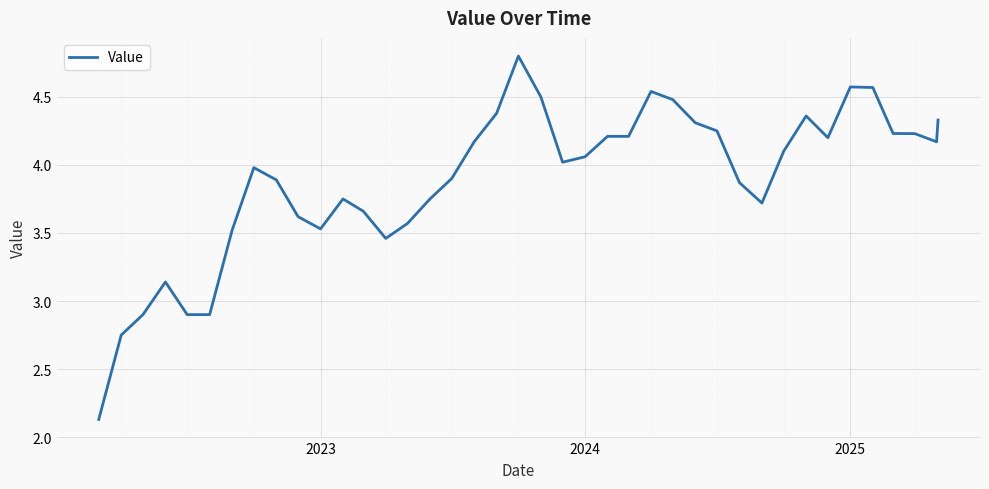

What is the maximum value shown in the chart?

4.8